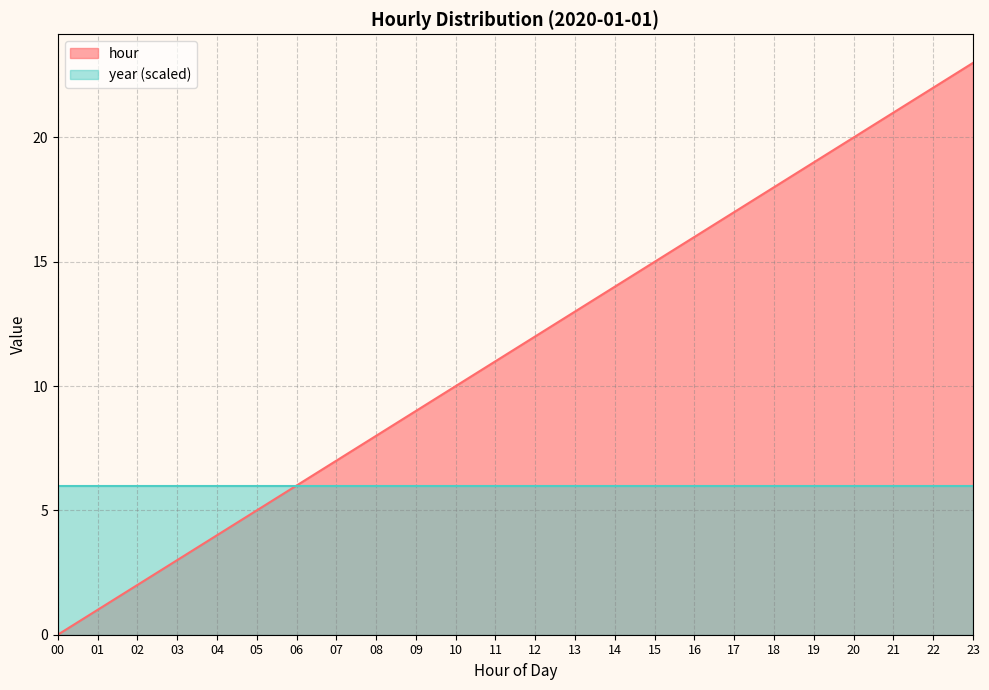

Between 18 and 09, which is larger?

18